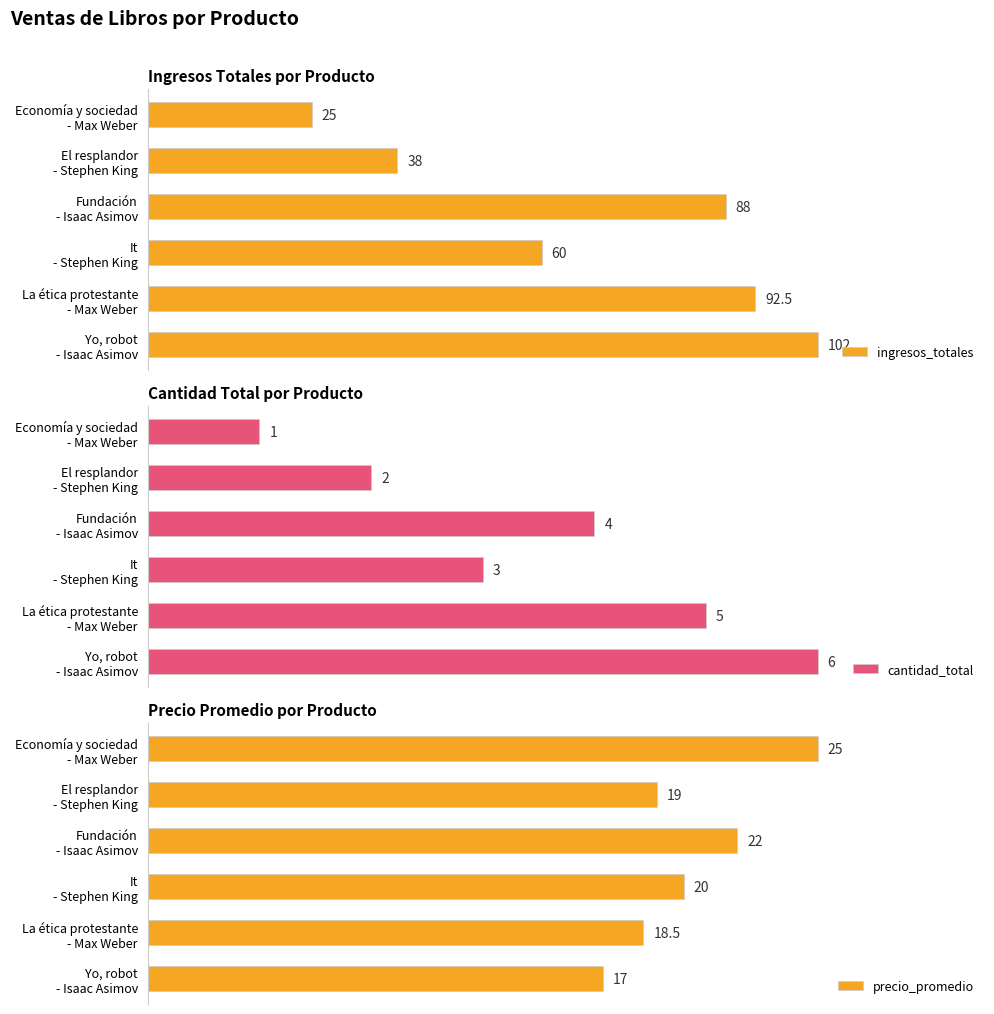

What is the difference between the ingresos_totales values at It - Stephen King and Yo, robot - Isaac Asimov?

42.0